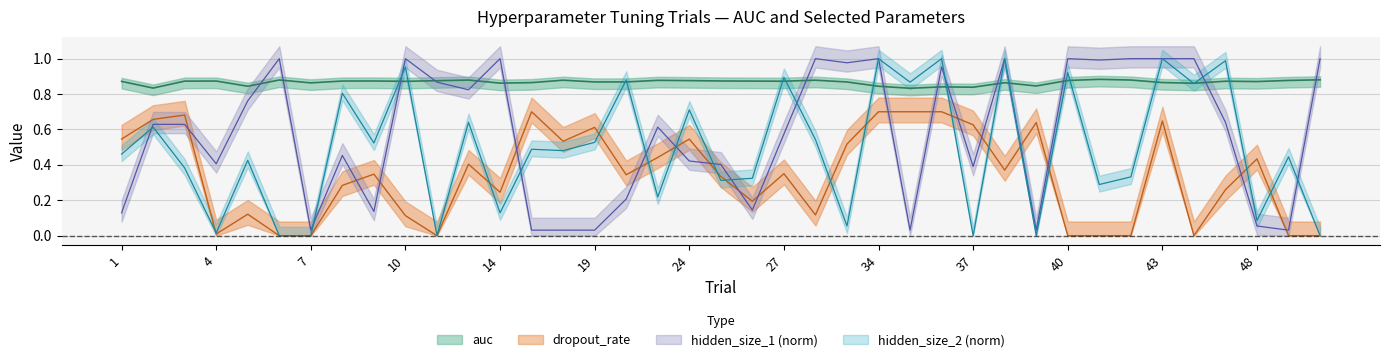

Reading left to right, what are all the values shown in this chart?

auc: 0.9	0.8	0.9	0.9	0.8	0.9	0.9	0.9	0.9	0.9	0.9	0.9	0.9	0.9	0.9	0.9	0.9	0.9	0.9	0.9	0.9	0.9	0.9	0.9	0.8	0.8	0.8	0.8	0.9	0.8	0.9	0.9	0.9	0.9	0.9	0.9	0.9	0.9	0.9
dropout_rate: 0.5	0.7	0.7	0.0	0.1	0.0	0.0	0.3	0.3	0.1	0.0	0.4	0.2	0.7	0.5	0.6	0.3	0.4	0.5	0.3	0.2	0.4	0.1	0.5	0.7	0.7	0.7	0.6	0.4	0.6	0.0	0.0	0.0	0.6	0.0	0.3	0.4	0.0	0.0
hidden_size_1: 0.1	0.6	0.6	0.4	0.8	1.0	0.0	0.5	0.1	1.0	0.9	0.8	1.0	0.0	0.0	0.0	0.2	0.6	0.4	0.4	0.1	0.6	1.0	1.0	1.0	0.0	1.0	0.4	1.0	0.0	1.0	1.0	1.0	1.0	1.0	0.6	0.1	0.0	1.0
hidden_size_2: 0.5	0.6	0.4	0.0	0.4	0.0	0.0	0.8	0.5	1.0	0.0	0.6	0.1	0.5	0.5	0.5	0.9	0.2	0.7	0.3	0.3	0.9	0.5	0.1	1.0	0.9	1.0	0.0	1.0	0.0	0.9	0.3	0.3	1.0	0.9	1.0	0.1	0.4	0.0